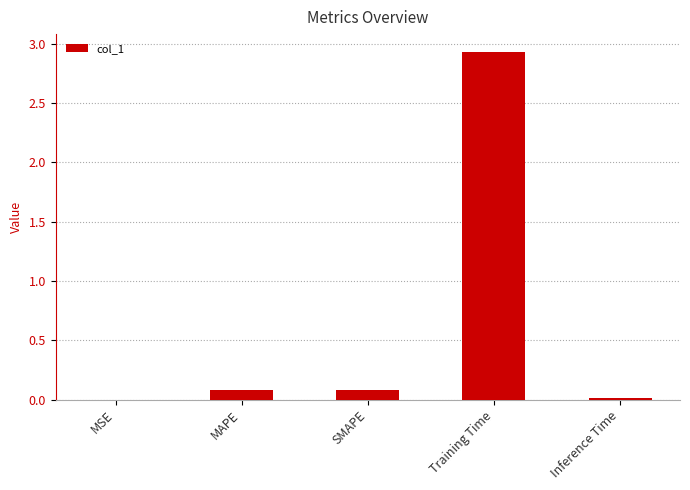

Between Inference Time and SMAPE, which is larger?

SMAPE